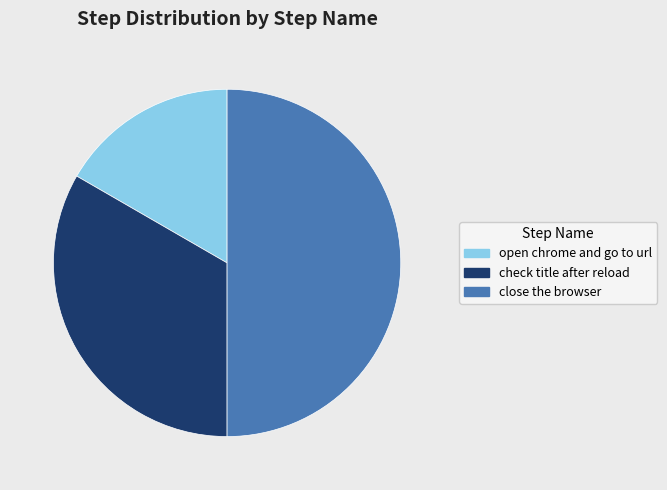

Do open chrome and go to url and close the browser together represent more than half of the pie?

Yes